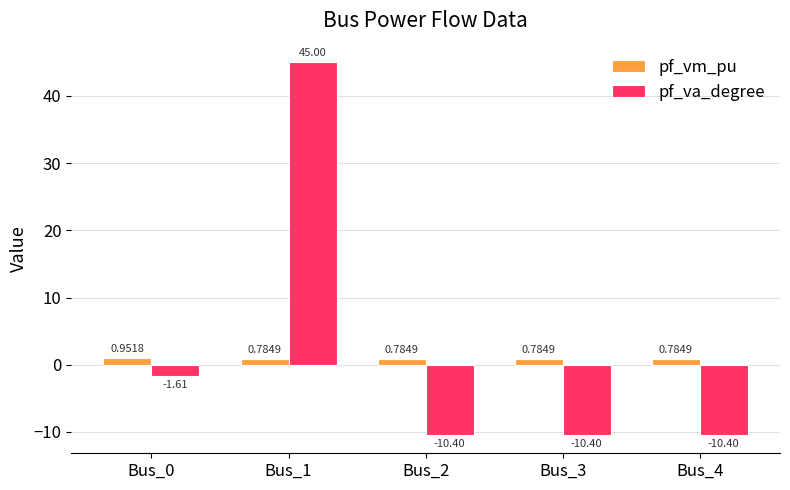

Which series has the largest range (max minus min)?

pf_va_degree